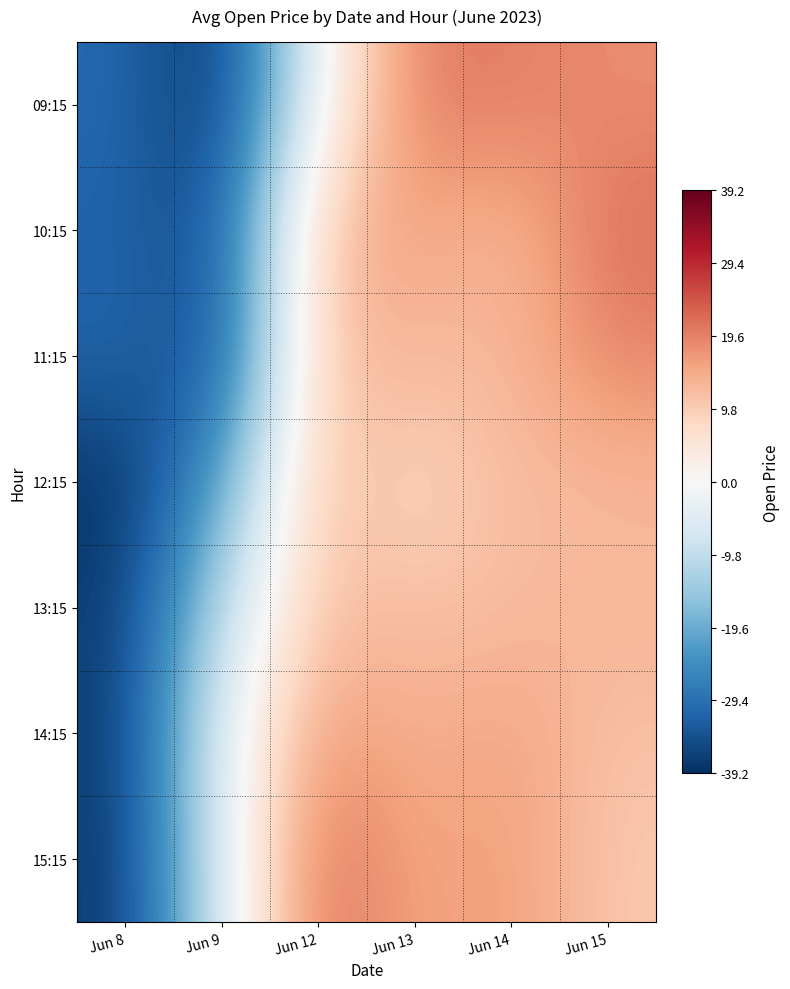

Which has a higher value, Jun 9 or Jun 8?

Jun 8